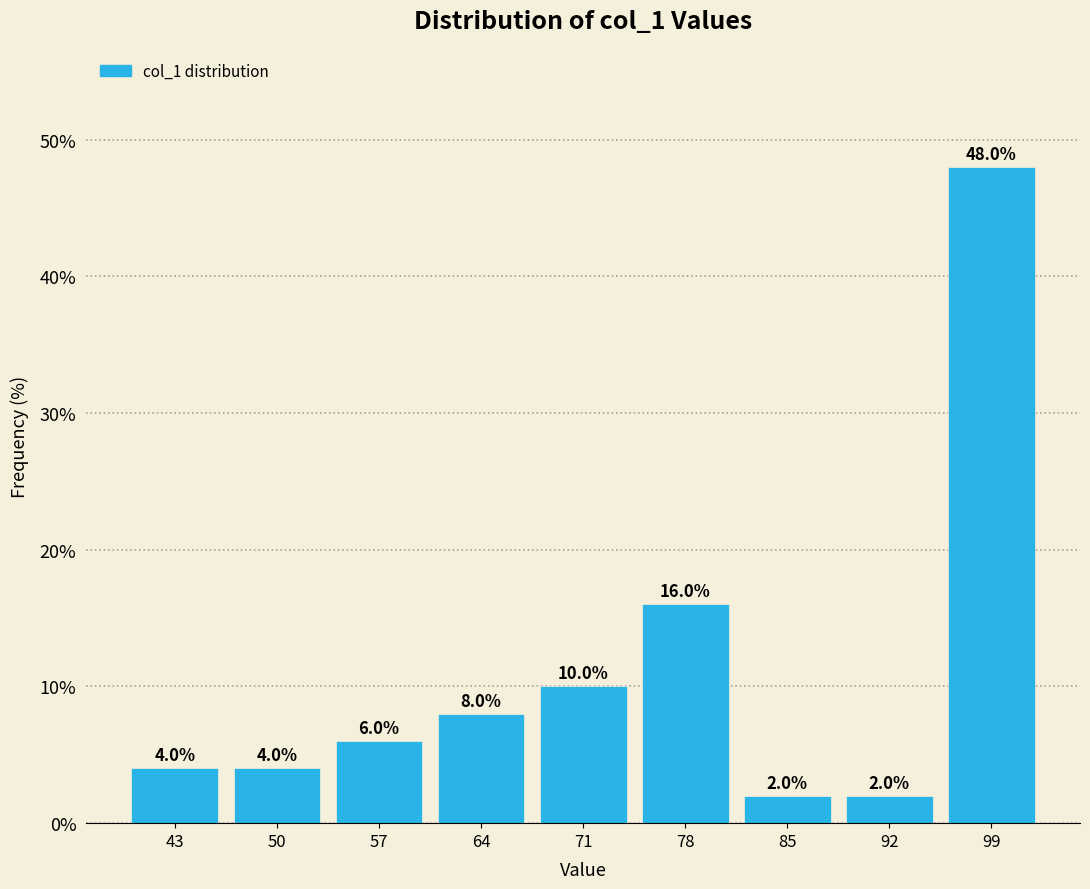

How tall is the bar that spans 75 to 82 on the x-axis?

16.0